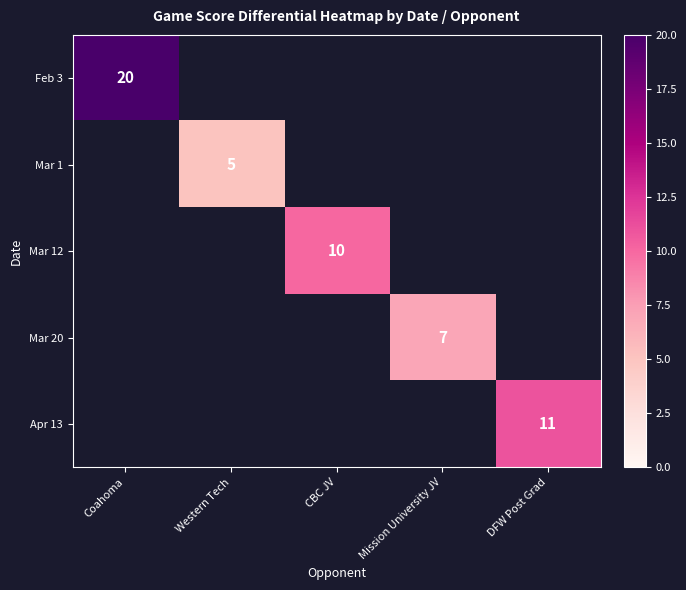

The value of Mar 12 at CBC JV is 10. True or false?

True